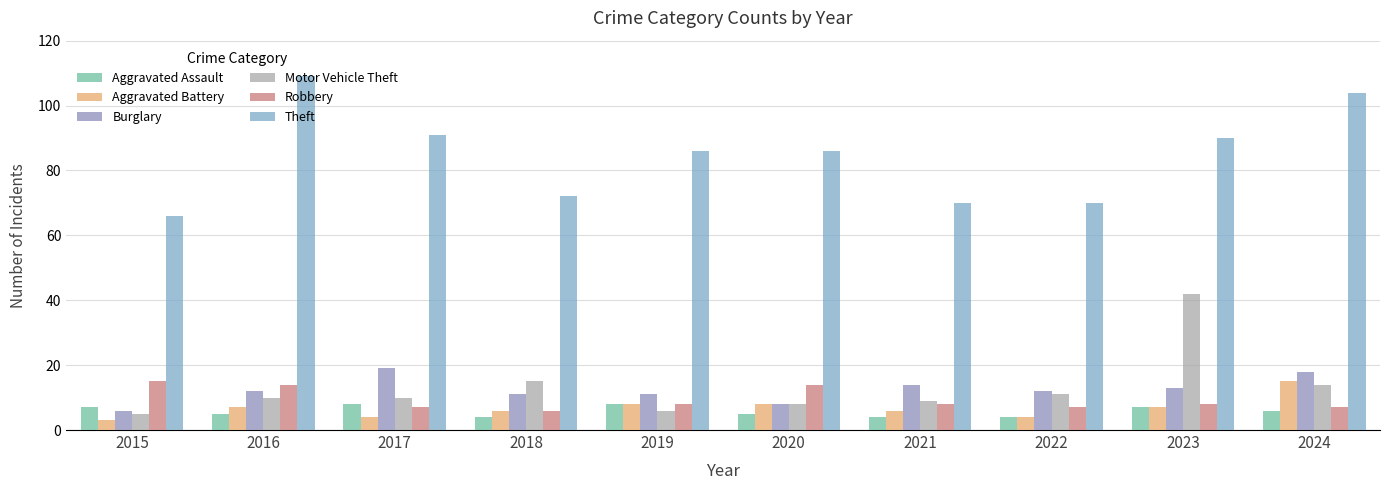

What is the difference between the Burglary values at 2022 and 2023?

1